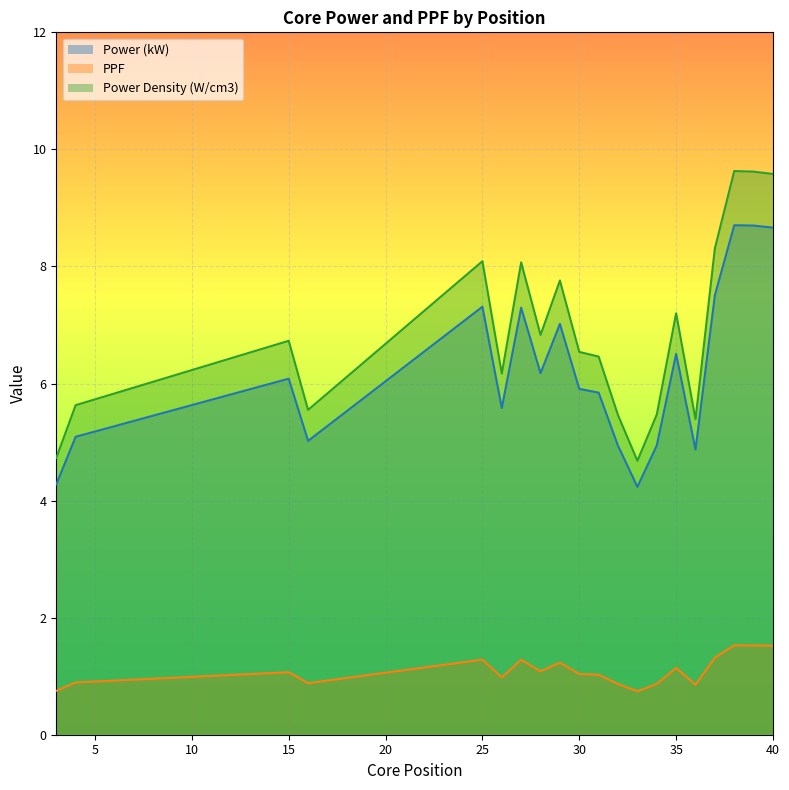

Reading left to right, what are all the values shown in this chart?

Power (kW): 4.3	5.1	6.1	5.0	7.3	5.6	7.3	6.2	7.0	5.9	5.8	4.9	4.2	4.9	6.5	4.9	7.5	8.7	8.7	8.7
PPF: 0.8	0.9	1.1	0.9	1.3	1.0	1.3	1.1	1.2	1.0	1.0	0.9	0.7	0.9	1.1	0.9	1.3	1.5	1.5	1.5
Power Density (W/cm3): 4.7	5.6	6.7	5.5	8.1	6.2	8.1	6.8	7.8	6.5	6.5	5.5	4.7	5.5	7.2	5.4	8.3	9.6	9.6	9.6